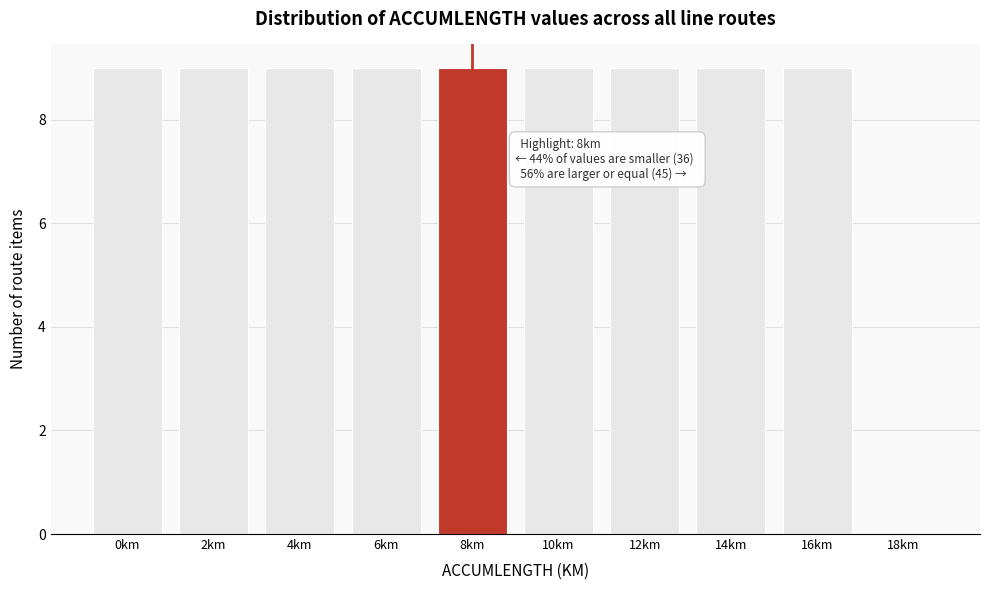

Reading left to right, what are all the values shown in this chart?

0km=9	2km=9	4km=9	6km=9	8km=9	10km=9	12km=9	14km=9	16km=9	18km=0